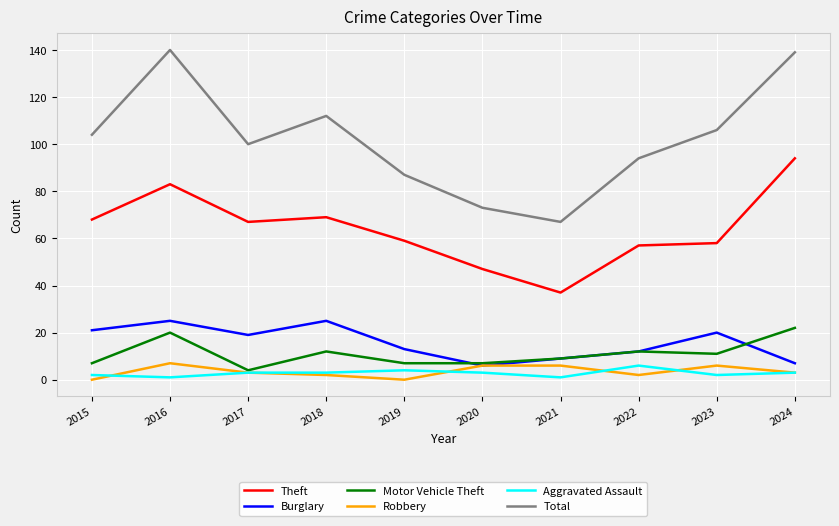

Which series has the largest total across all categories?

Total